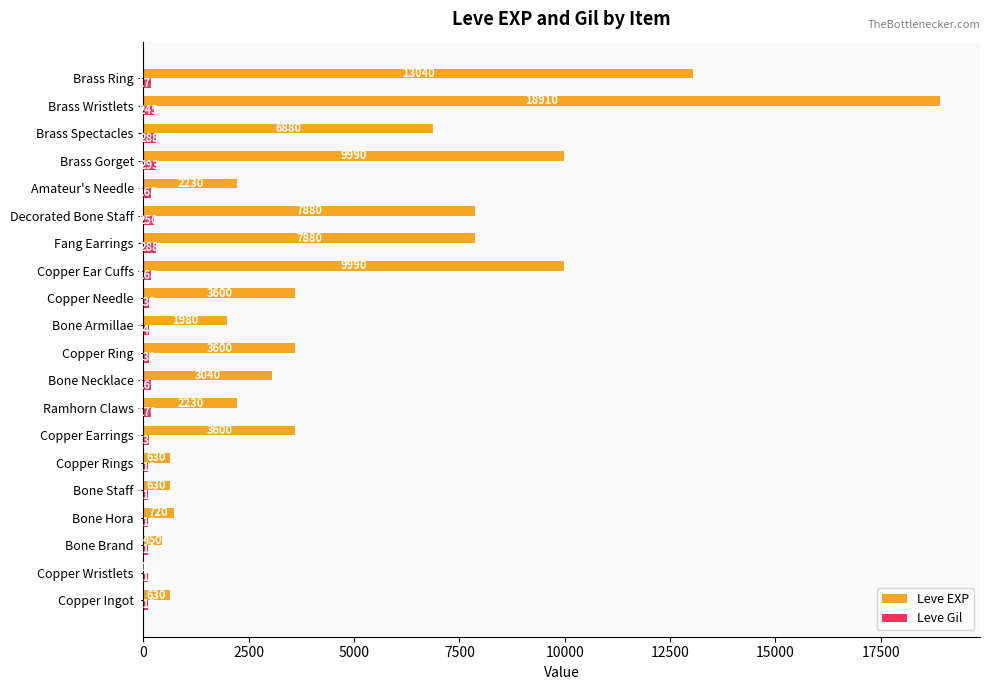

Which series has the largest total across all categories?

Leve EXP